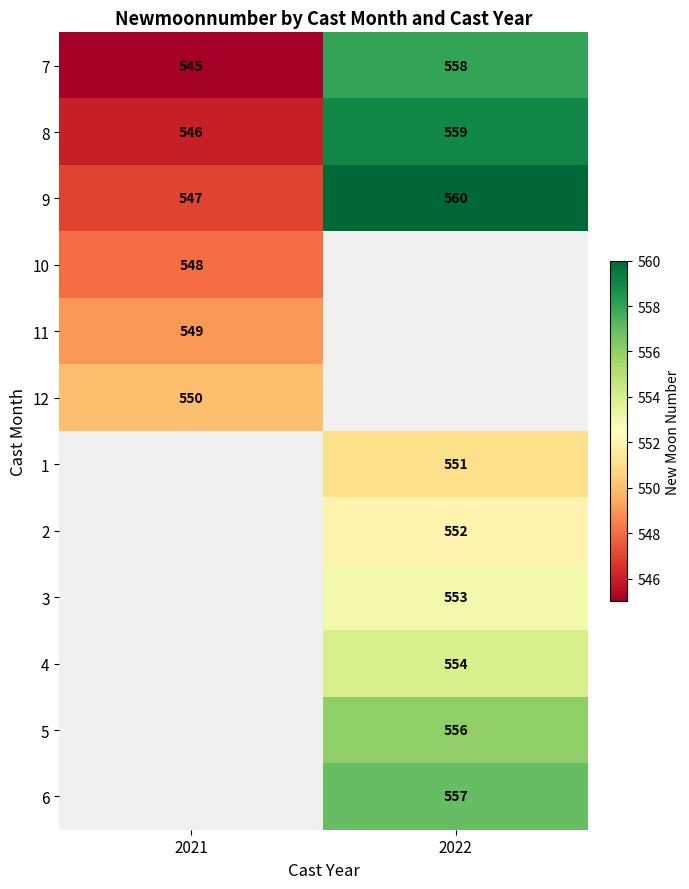

At which label does 8 reach its minimum?

2021